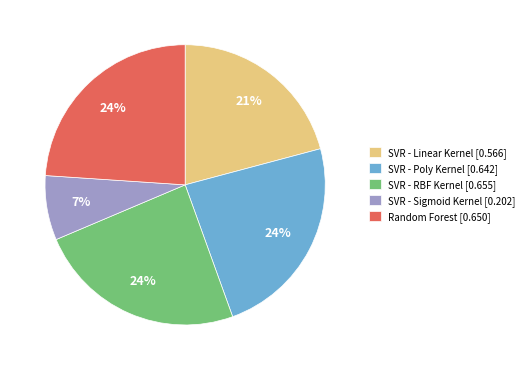

Combined, do SVR - Sigmoid Kernel and Random Forest account for over 50%?

No